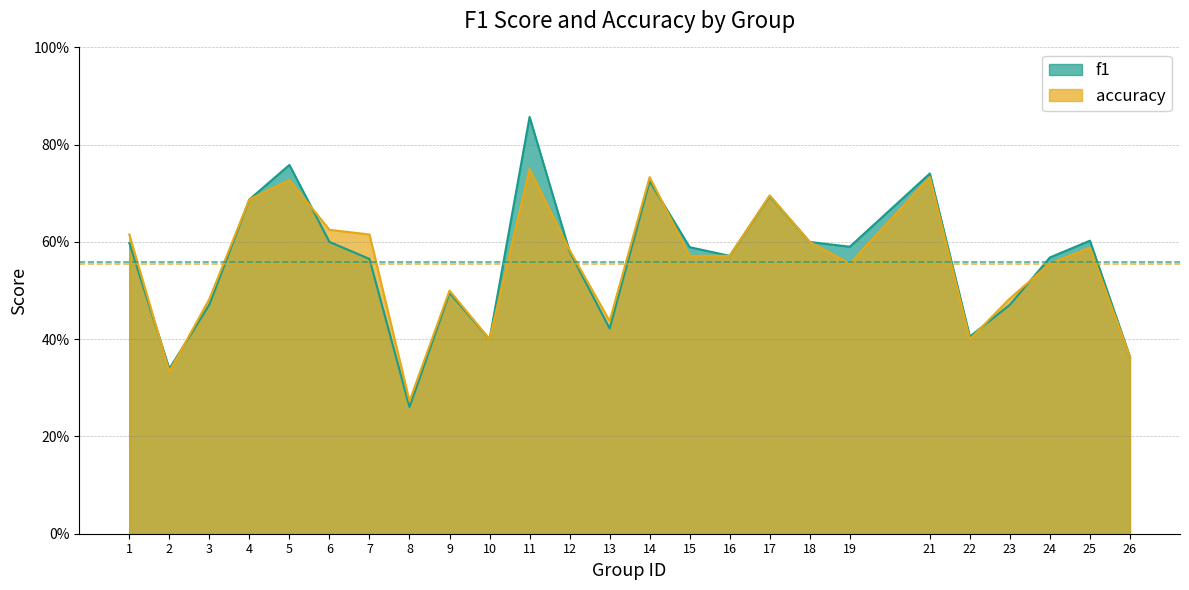

Reading left to right, what are all the values shown in this chart?

f1: 0.6	0.3	0.5	0.7	0.8	0.6	0.6	0.3	0.5	0.4	0.9	0.6	0.4	0.7	0.6	0.6	0.7	0.6	0.6	0.7	0.4	0.5	0.6	0.6	0.4
accuracy: 0.6	0.3	0.5	0.7	0.7	0.6	0.6	0.3	0.5	0.4	0.8	0.6	0.4	0.7	0.6	0.6	0.7	0.6	0.6	0.7	0.4	0.5	0.6	0.6	0.4